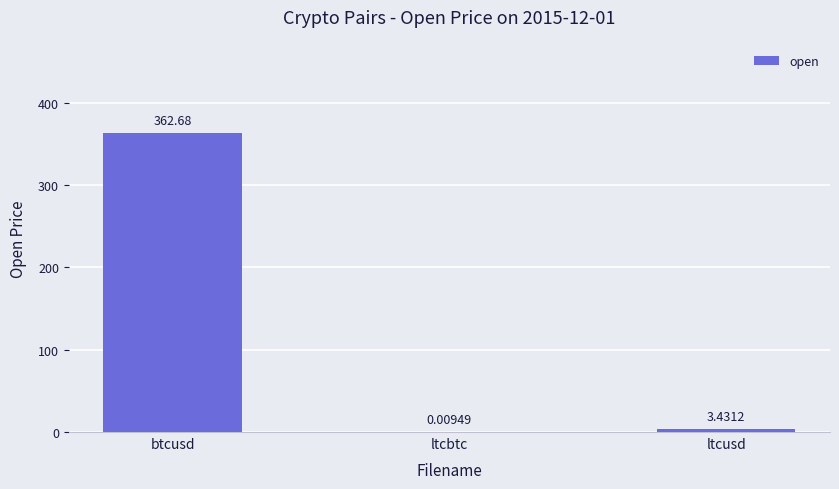

At which label is the value closest to 181?

ltcusd